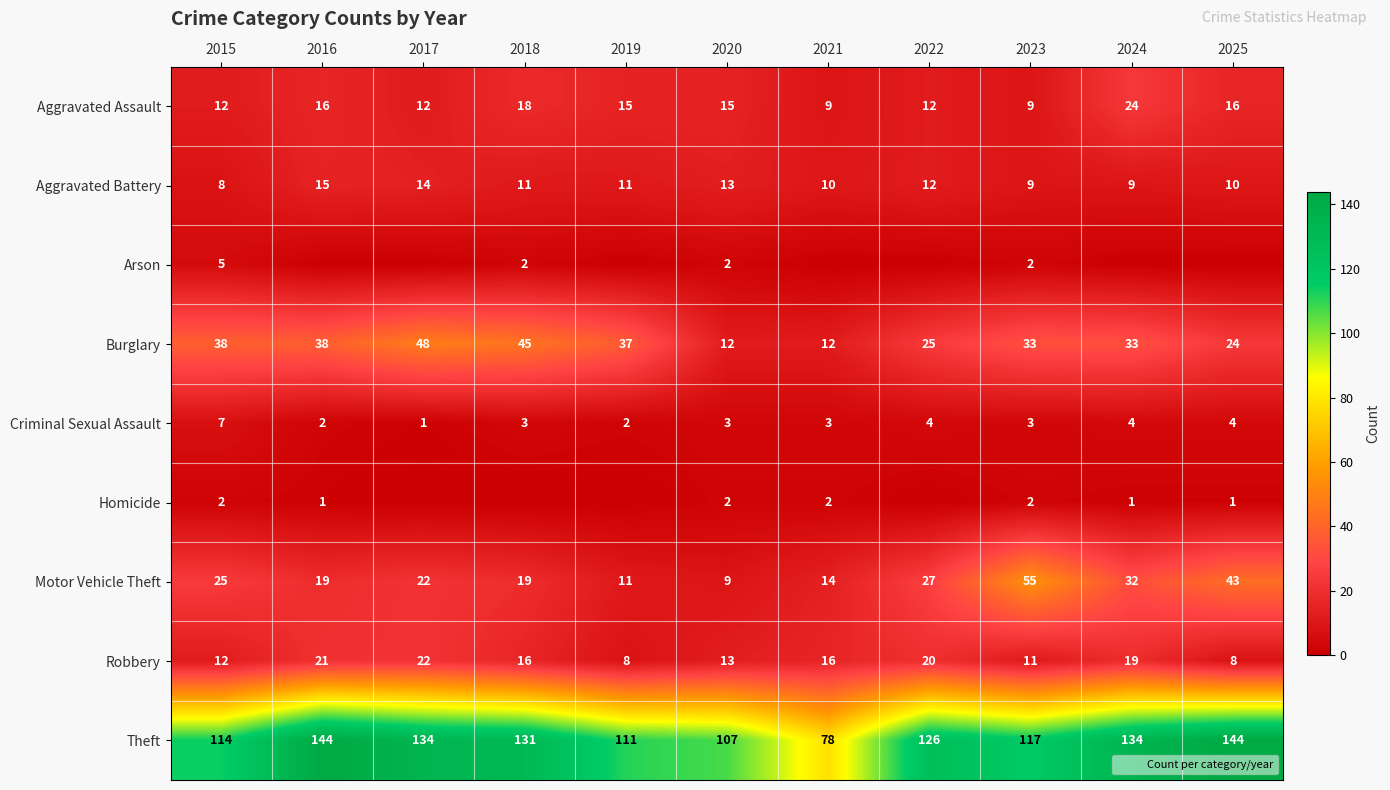

True or false: Criminal Sexual Assault has a value of 4 at 2018.

False